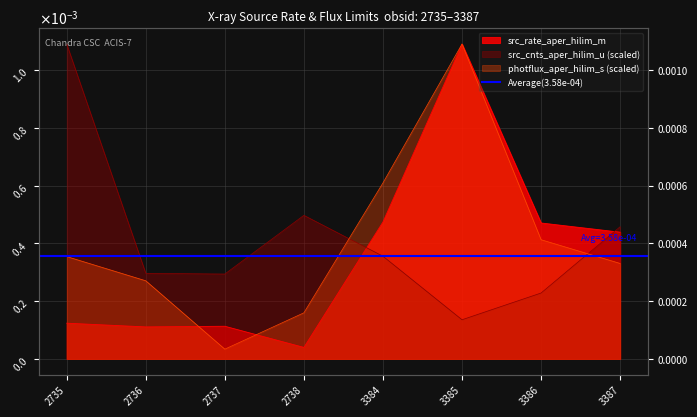

True or false: src_cnts_aper_hilim_u has more than 1 points higher than both neighbors.

False